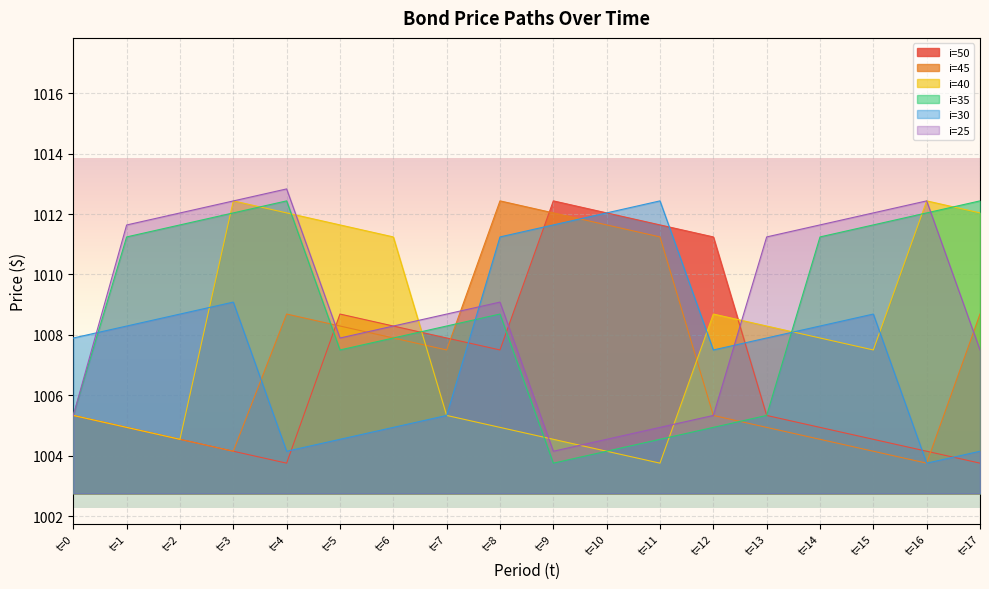

How many values in the i=40 series exceed 1007?

10